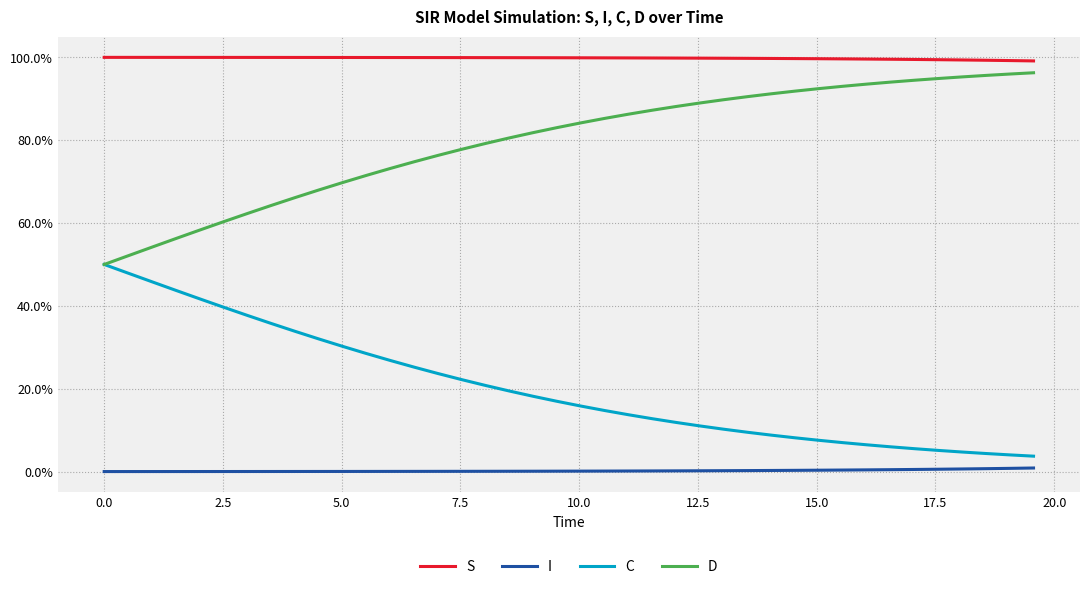

Is this an area chart (filled region under the line)?

No